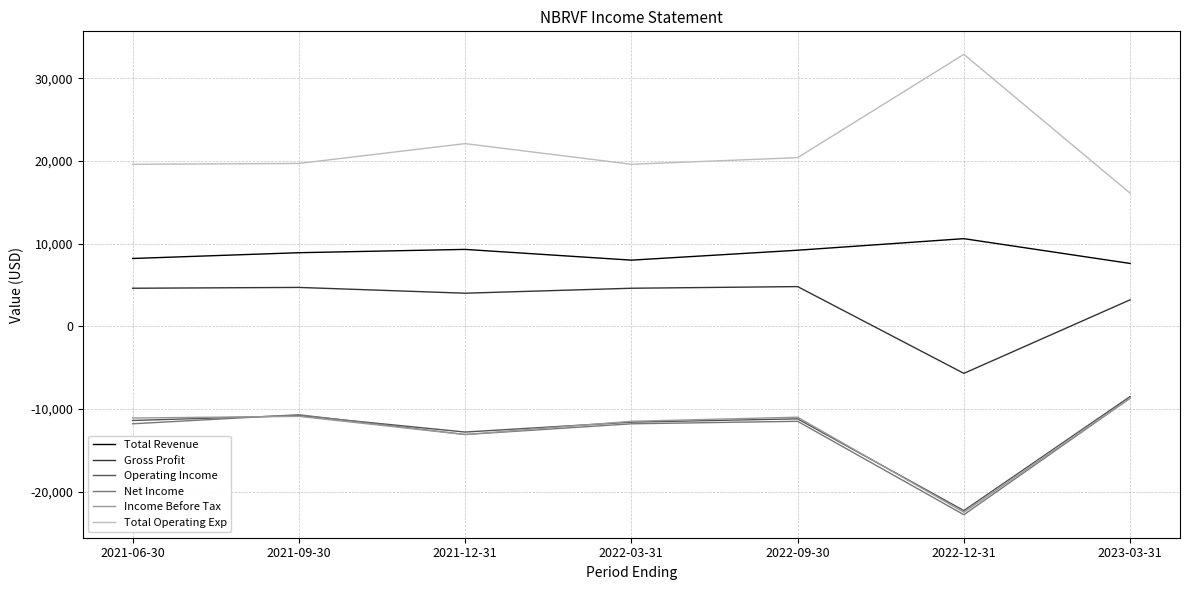

Which series changed the most between 2021-06-30 and 2022-12-31?

Total Operating Exp